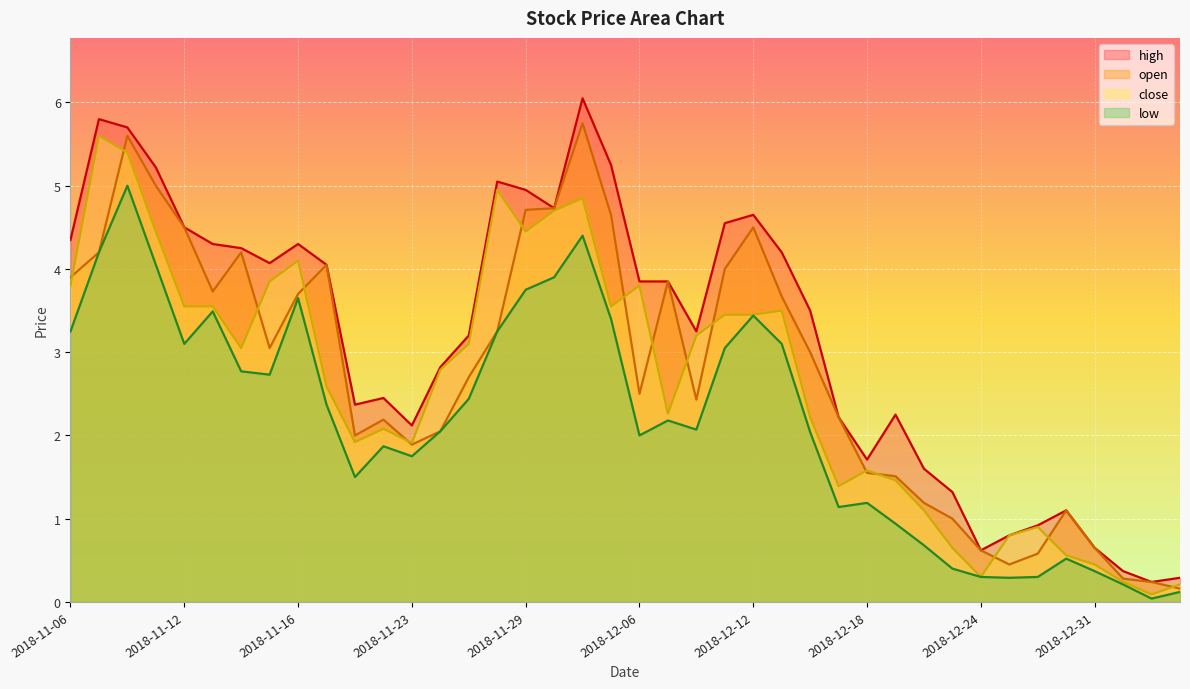

List the series in order of their peak value, lowest first.

low, close, open, high